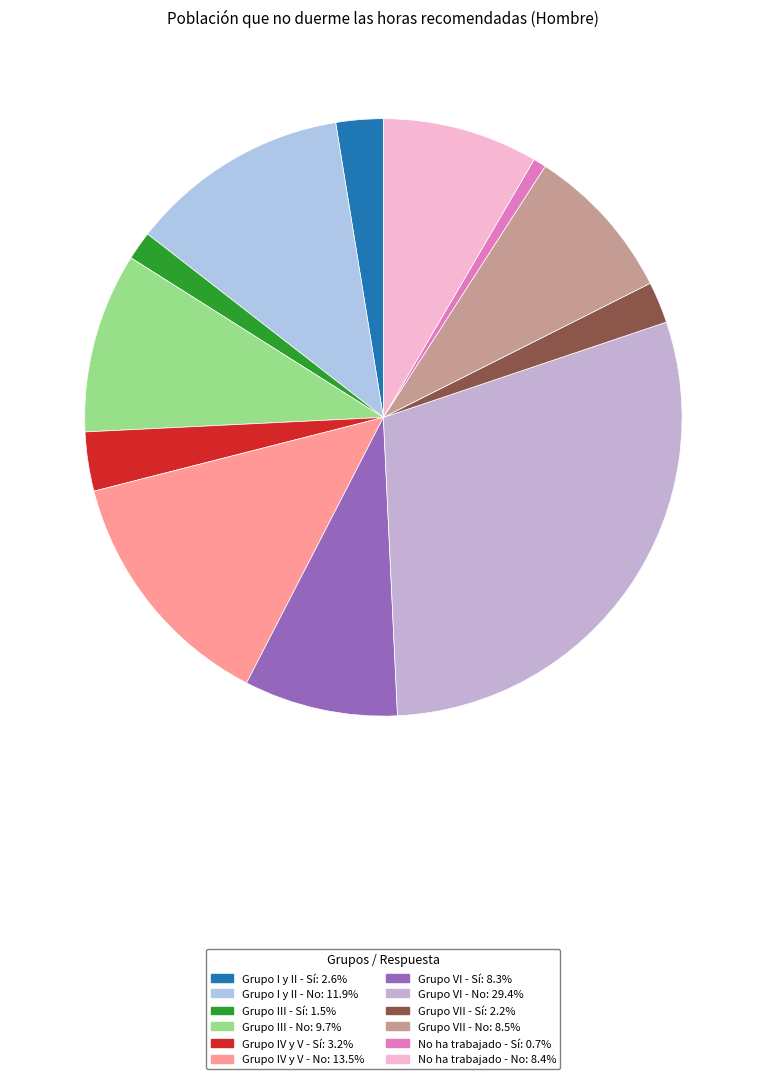

What is the largest slice in the pie chart?

Grupo VI - No